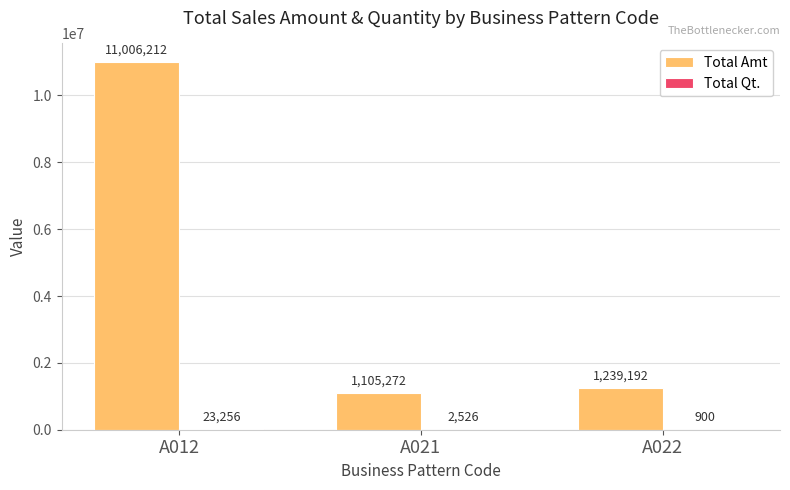

At which label does Total Amt reach its peak?

A012